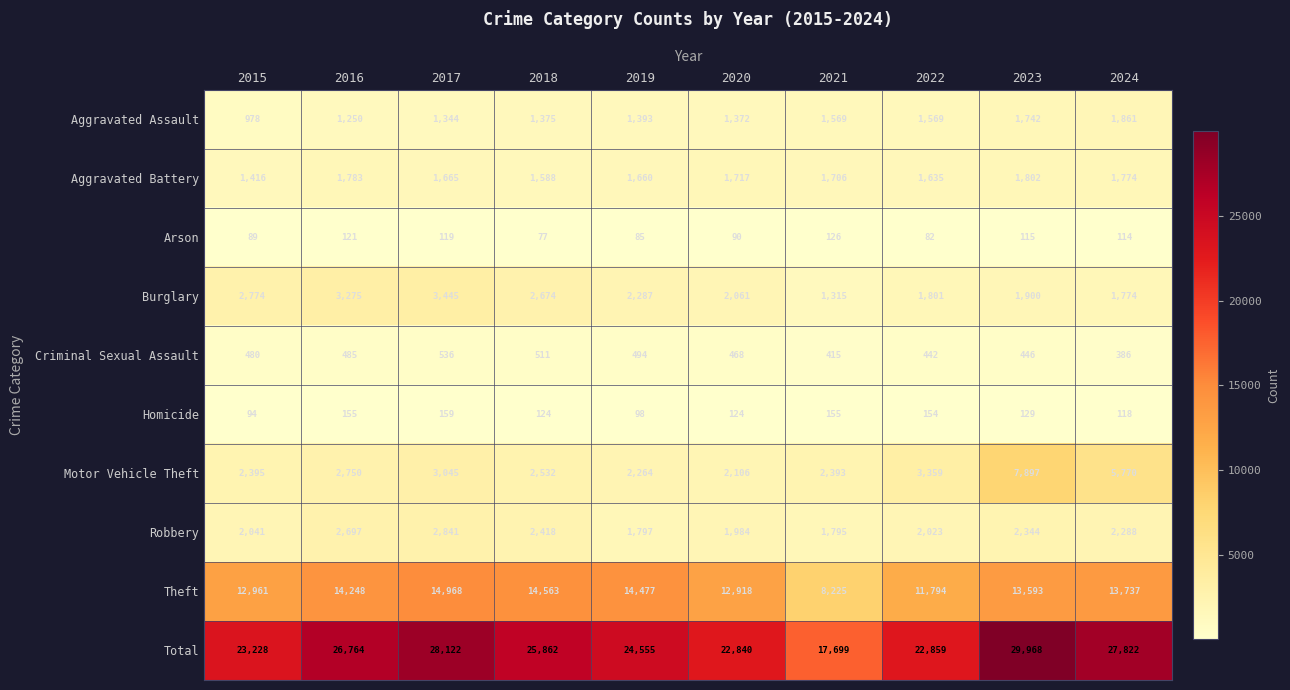

True or false: Aggravated Battery has a value of 2971 at 2021.

False